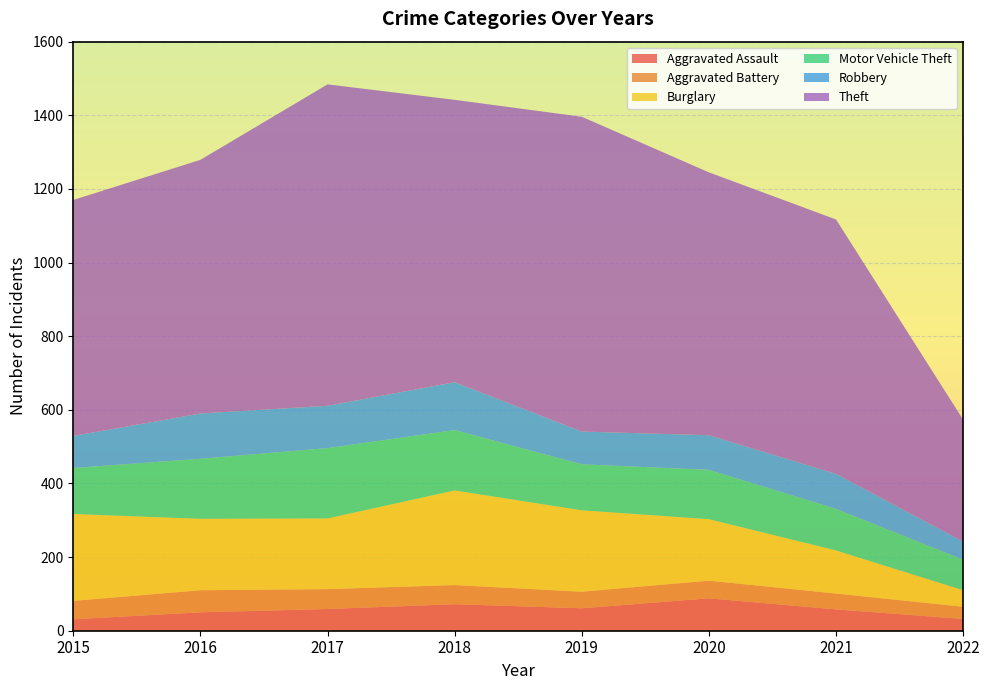

Reading left to right, list all the values displayed in this chart.

Aggravated Assault: 2015=31	2016=50	2017=59	2018=72	2019=61	2020=88	2021=58	2022=32
Aggravated Battery: 2015=50	2016=60	2017=54	2018=52	2019=45	2020=48	2021=43	2022=33
Burglary: 2015=236	2016=194	2017=192	2018=257	2019=221	2020=167	2021=117	2022=45
Motor Vehicle Theft: 2015=125	2016=163	2017=191	2018=164	2019=125	2020=134	2021=113	2022=83
Robbery: 2015=87	2016=123	2017=115	2018=130	2019=89	2020=94	2021=95	2022=49
Theft: 2015=641	2016=689	2017=873	2018=767	2019=855	2020=714	2021=691	2022=331